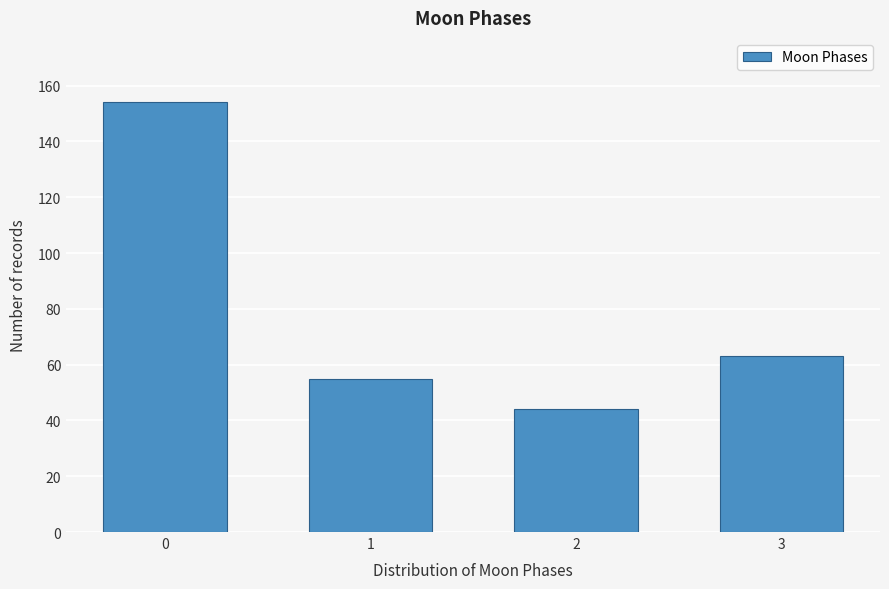

Reading right to left, list all the values displayed in this chart.

63	44	55	154